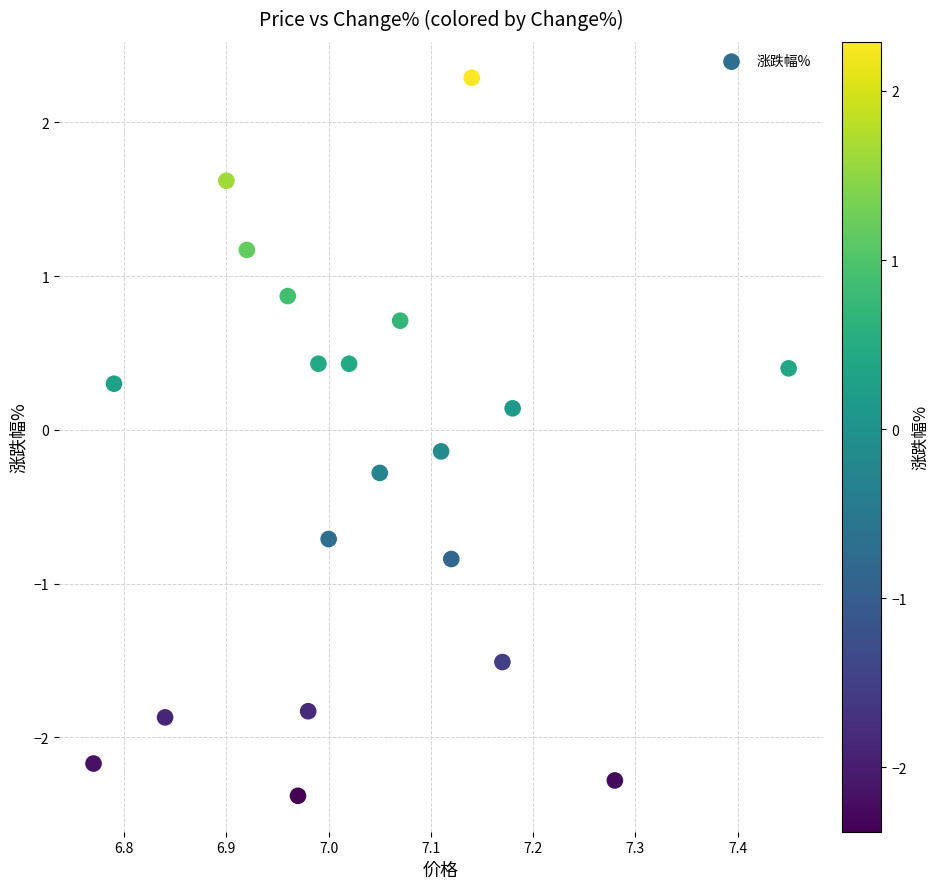

What is the range of X values (max minus min)?

0.7